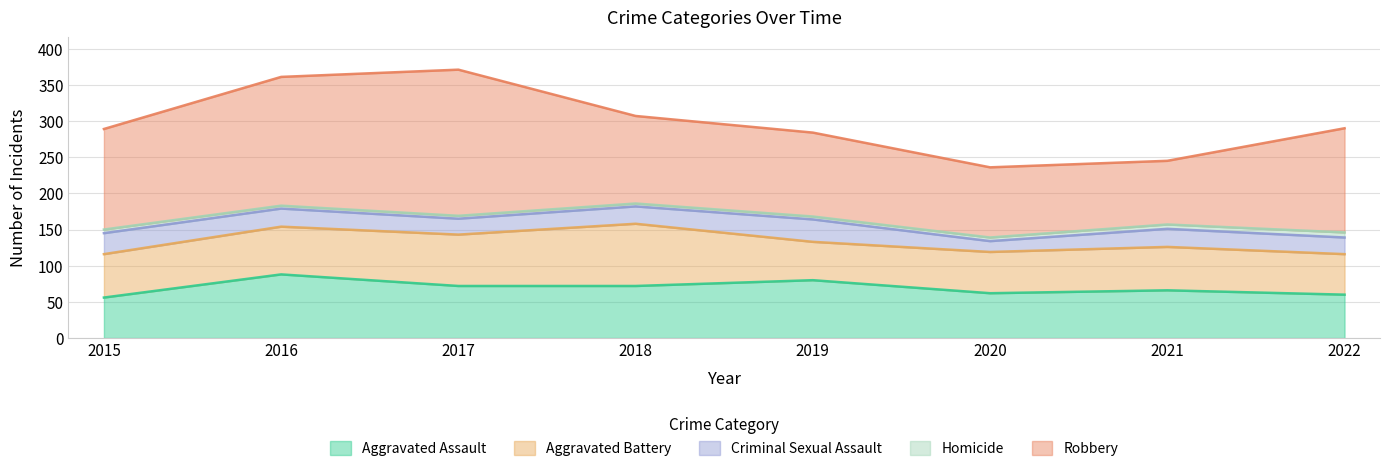

Does the chart have visible grid lines?

Yes